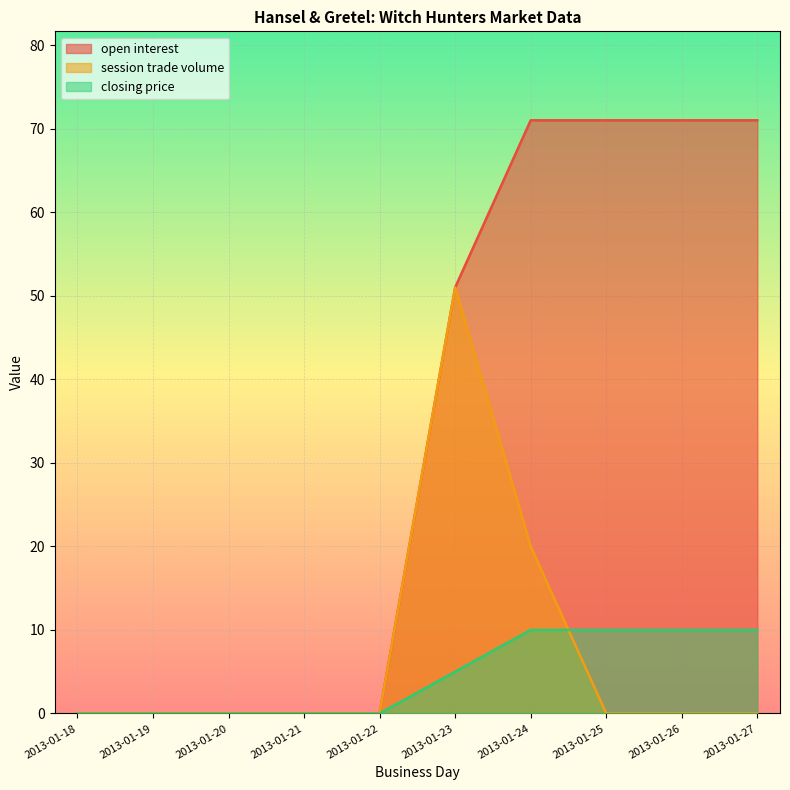

Count the closing price values in the range 0 to 10.

10